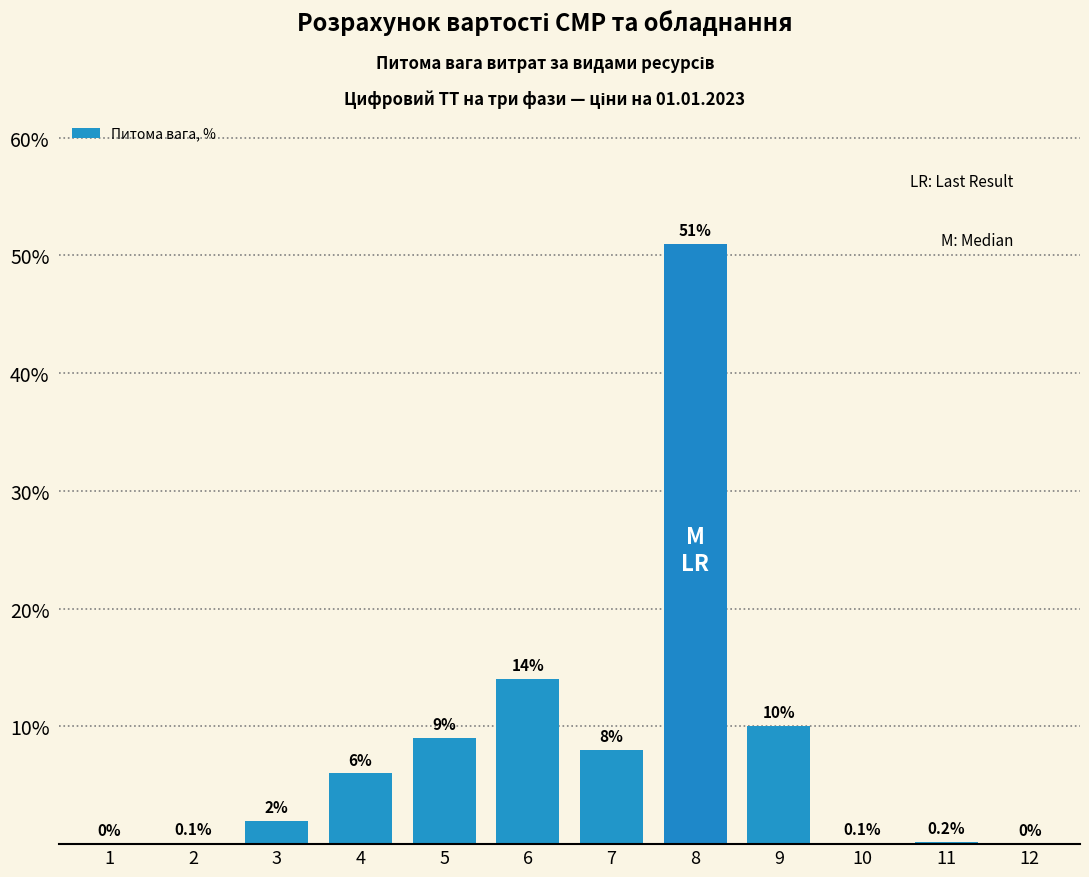

Reading left to right, list all the values displayed in this chart.

1=0.0	2=0.1	3=2.0	4=6.0	5=9.0	6=14.0	7=8.0	8=51.0	9=10.0	10=0.1	11=0.2	12=0.0